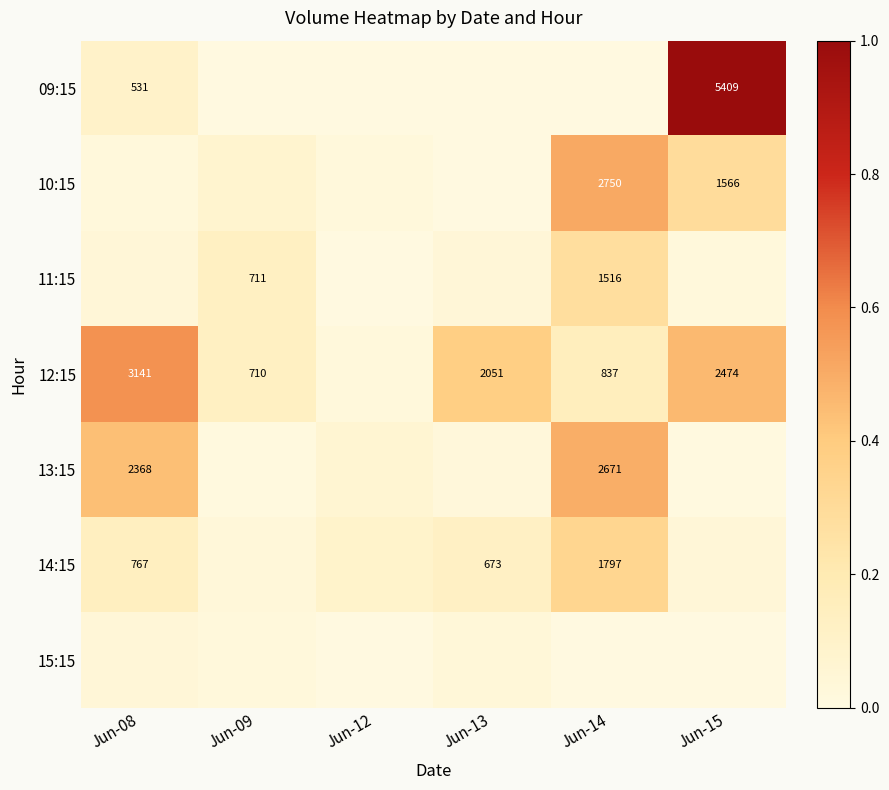

Is it true that 09:15 equals 0.0 at Jun-13?

True